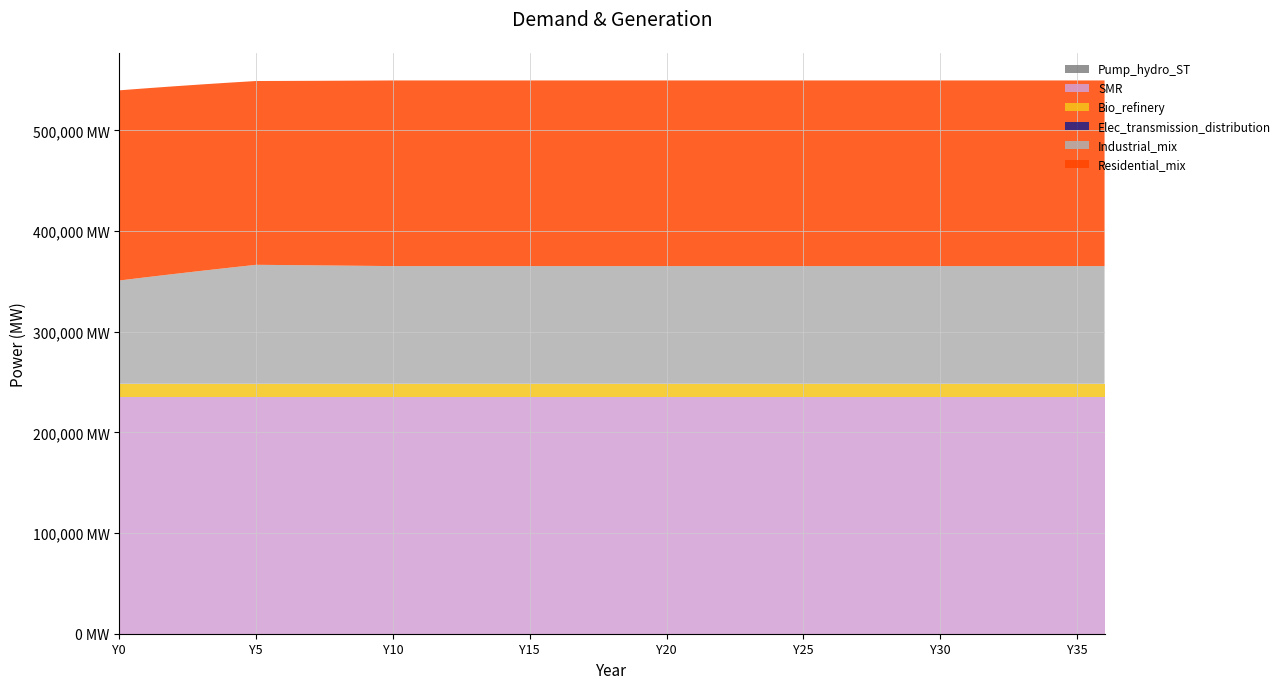

Reading left to right, transcribe all the data shown in this chart.

Pump_hydro_ST: 0.0	0.0	0.0	0.0	0.0	0.0	0.0	0.0	0.0	0.0	0.0	0.0	0.0	0.0	0.0	0.0	0.0	0.0	0.0	0.0	0.0	0.0	0.0	0.0	0.0	0.0	0.0	0.0	0.0	0.0	0.0	0.0	0.0	0.0	0.0	0.0	0.0
SMR: 235476.0	235476.0	235476.0	235476.0	235476.0	235476.0	235476.0	235476.0	235476.0	235476.0	235476.0	235476.0	235476.0	235476.0	235476.0	235476.0	235476.0	235476.0	235476.0	235476.0	235476.0	235476.0	235476.0	235476.0	235476.0	235476.0	235476.0	235476.0	235476.0	235476.0	235476.0	235476.0	235476.0	235476.0	235476.0	235476.0	235476.0
Bio_refinery: 12762.9	12762.9	12762.9	12762.9	12762.9	12762.9	12762.9	12762.9	12762.9	12762.9	12762.9	12762.9	12762.9	12762.9	12762.9	12762.9	12762.9	12762.9	12762.9	12762.9	12762.9	12762.9	12762.9	12762.9	12762.9	12762.9	12762.9	12762.9	12762.9	12762.9	12762.9	12762.9	12762.9	12762.9	12762.9	12762.9	12762.9
Elec_transmission_distribution: 0.0	0.0	0.0	0.0	0.0	0.0	0.0	0.0	0.0	0.0	0.0	0.0	0.0	0.0	0.0	0.0	0.0	0.0	0.0	0.0	0.0	0.0	0.0	0.0	0.0	0.0	0.0	0.0	0.0	0.0	0.0	0.0	0.0	0.0	0.0	0.0	0.0
Industrial_mix: 102614.9	105897.6	109096.0	112213.4	115252.9	118217.2	117967.2	117712.8	117453.9	117190.3	116921.9	116921.9	116921.9	116921.9	116921.9	116921.9	116921.9	116921.9	116921.9	116921.9	116921.9	116921.9	116921.9	116921.9	116921.9	116921.9	116921.9	116921.9	116921.9	116921.9	116921.9	116921.9	116921.9	116921.9	116921.9	116921.9	116921.9
Residential_mix: 188894.6	187661.2	186410.6	185142.6	183856.7	182552.6	182888.9	183241.6	183612.0	184001.3	184411.1	184411.1	184411.1	184411.1	184411.1	184411.1	184411.1	184411.1	184411.1	184411.1	184411.1	184411.1	184411.1	184411.1	184411.1	184411.1	184411.1	184411.1	184411.1	184411.1	184411.1	184411.1	184411.1	184411.1	184411.1	184411.1	184411.1